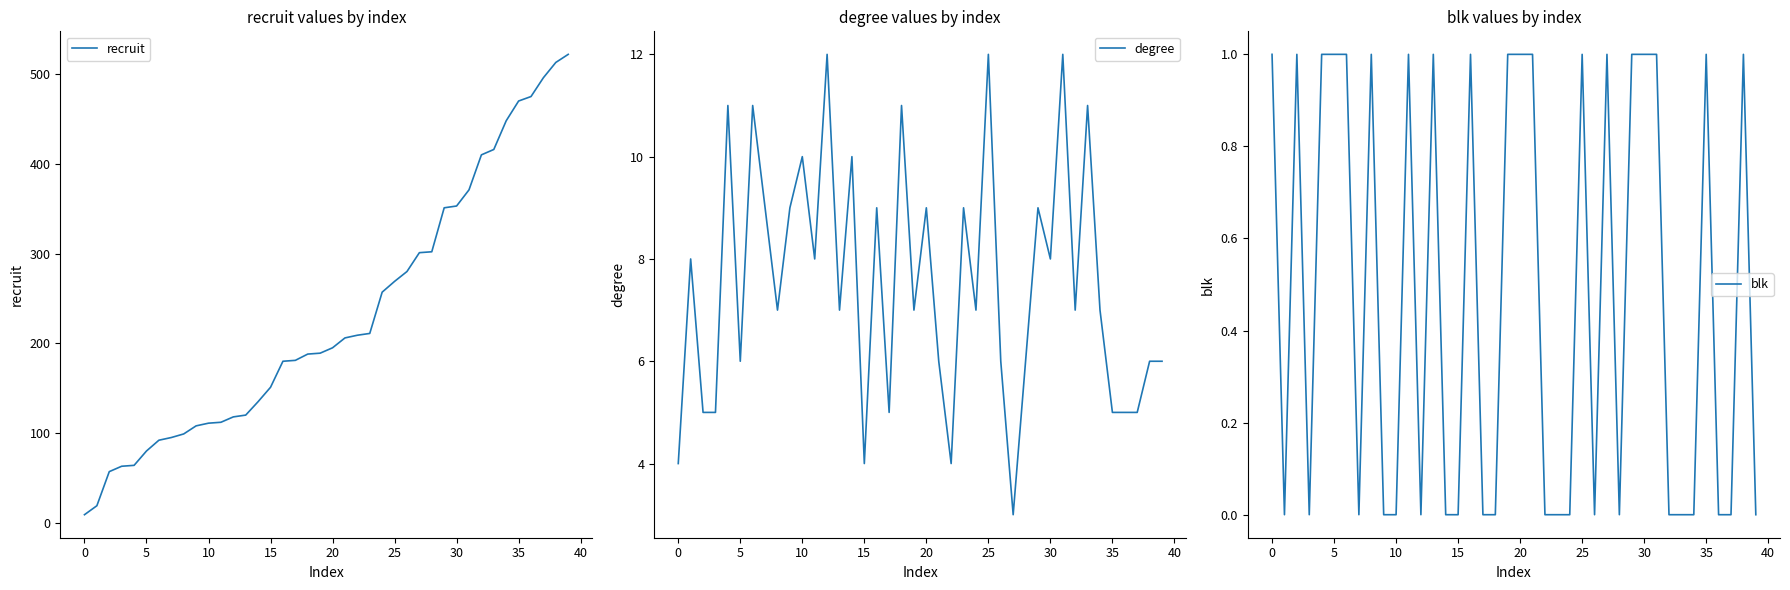

True or false: recruit and degree intersect in this chart.

False